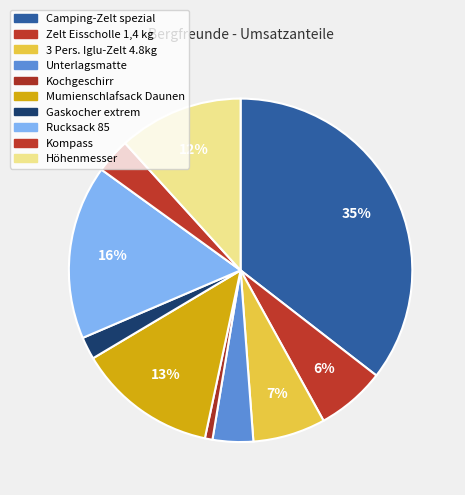

Is there any slice that represents more than half of the pie?

No